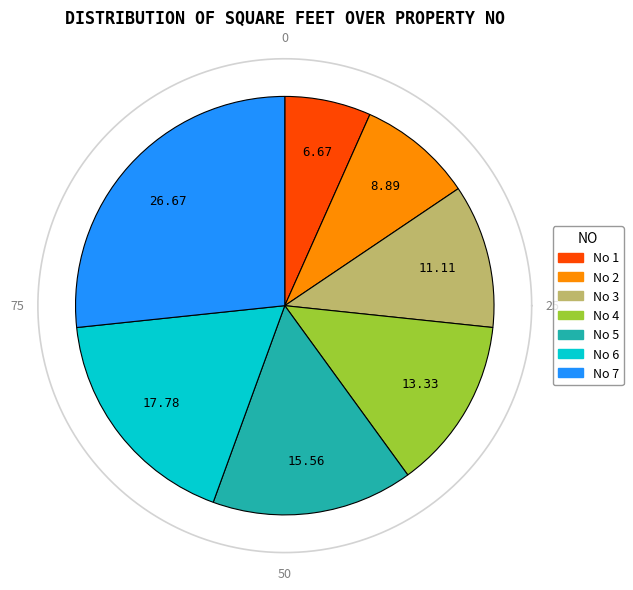

Rank the categories by value from lowest to highest.

1, 2, 3, 4, 5, 6, 7